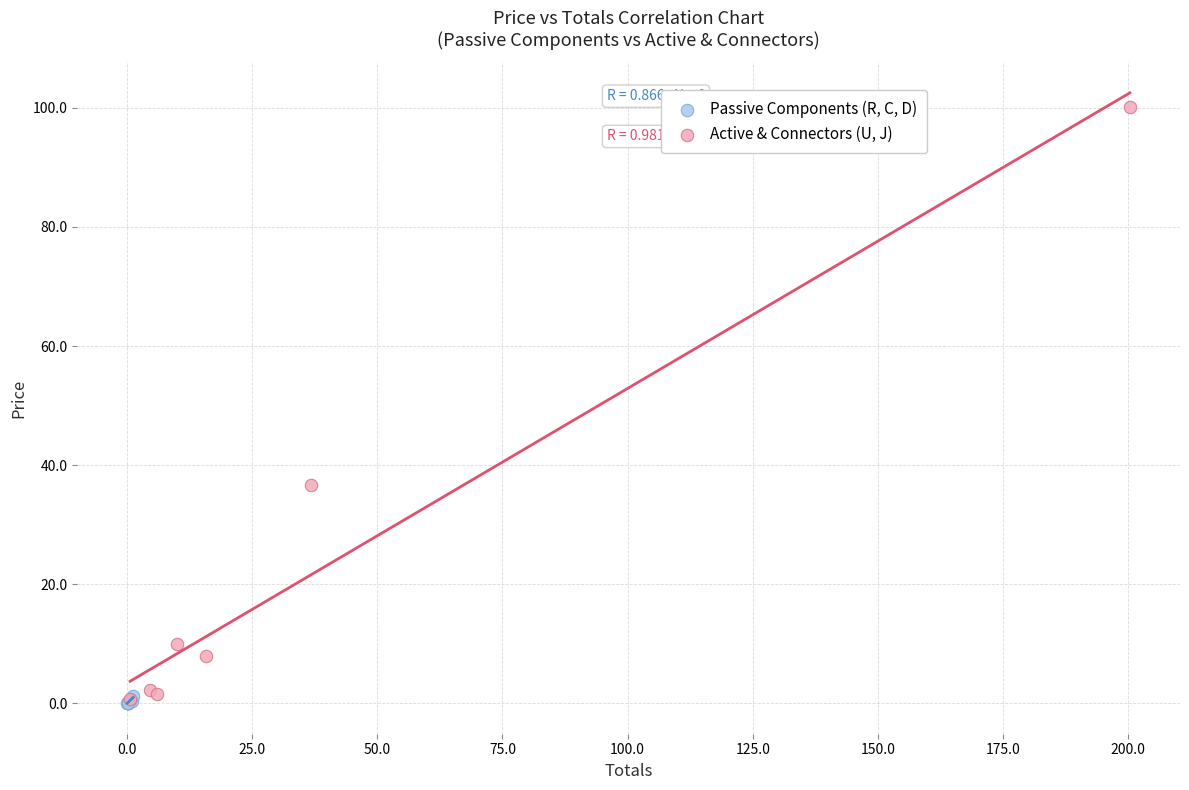

Which series contains the highest Y value?

Active & Connectors (U, J)